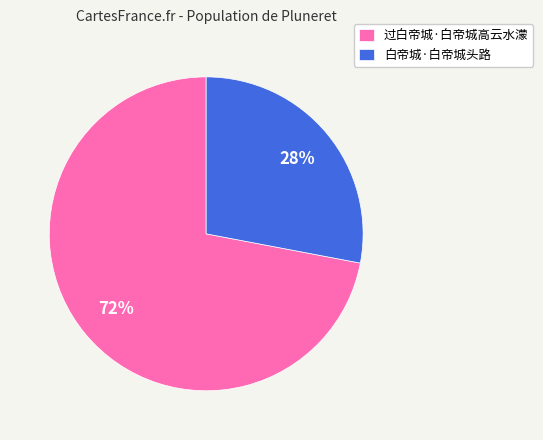

To the nearest percent, what is the difference between the 过白帝城·白帝城高云水濛 and 白帝城·白帝城头路 slice percentages?

44%